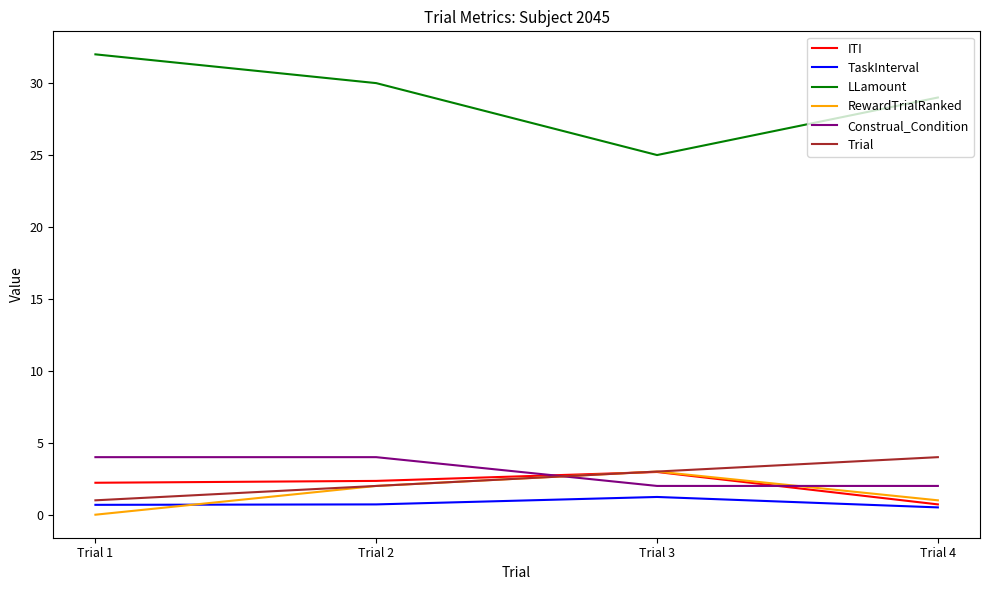

What are all the series names shown in the legend?

ITI, TaskInterval, LLamount, RewardTrialRanked, Construal_Condition, Trial